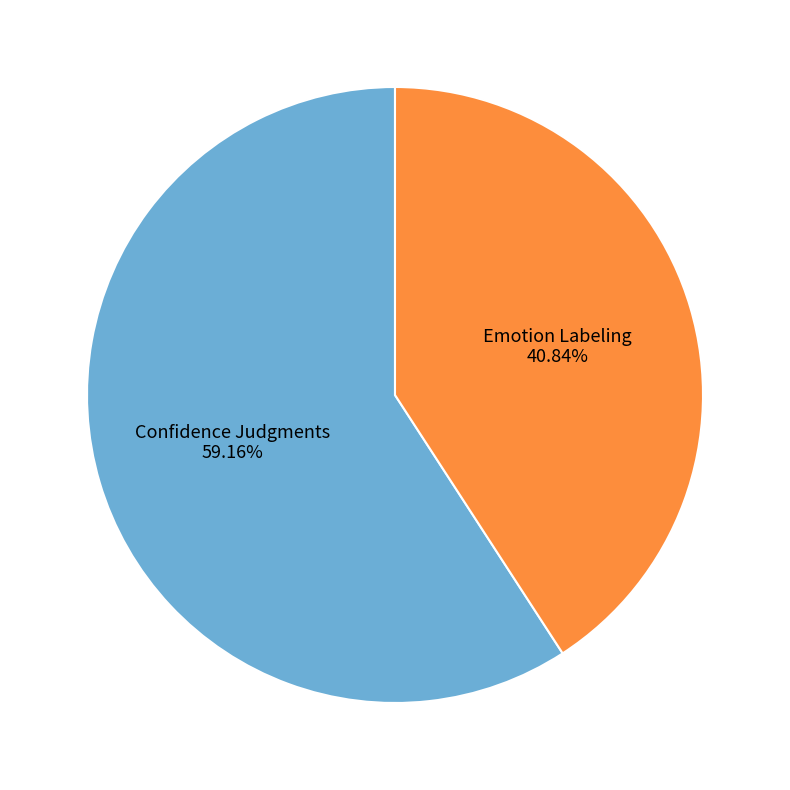

Does any single category account for the majority?

Yes